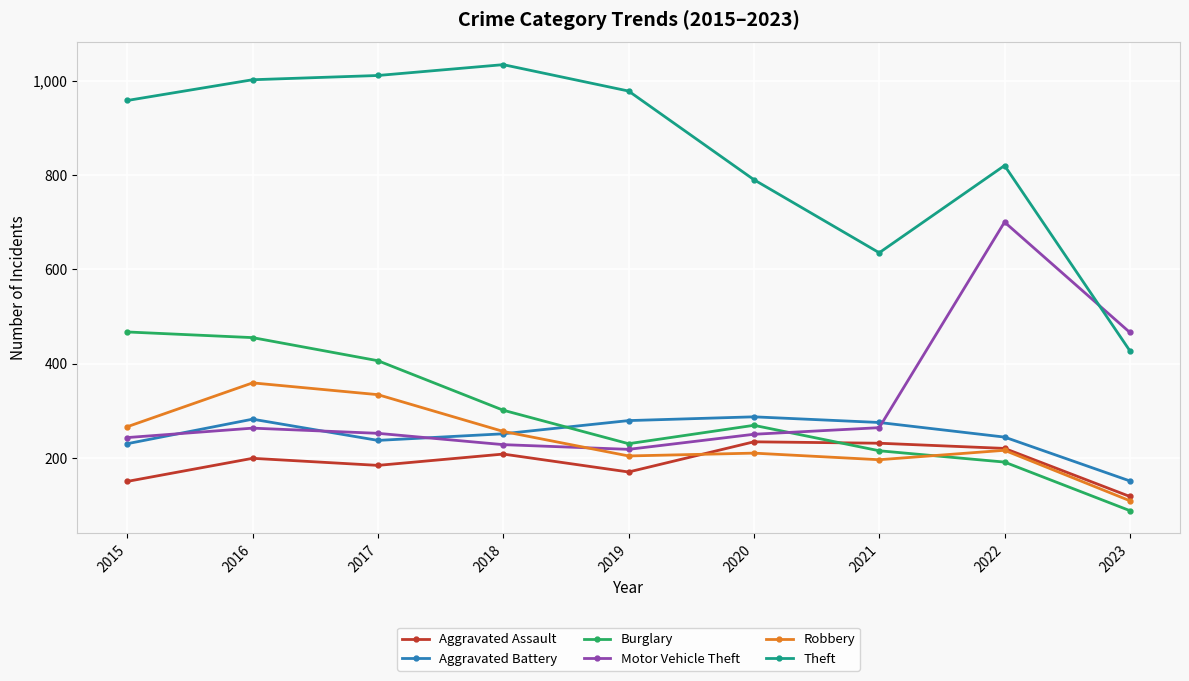

Which category has the highest value in the Motor Vehicle Theft series?

2022